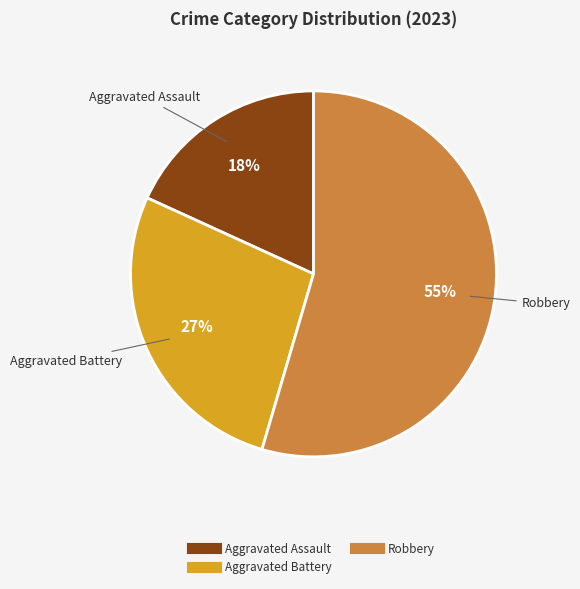

To the nearest percent, what is the average slice percentage?

33%